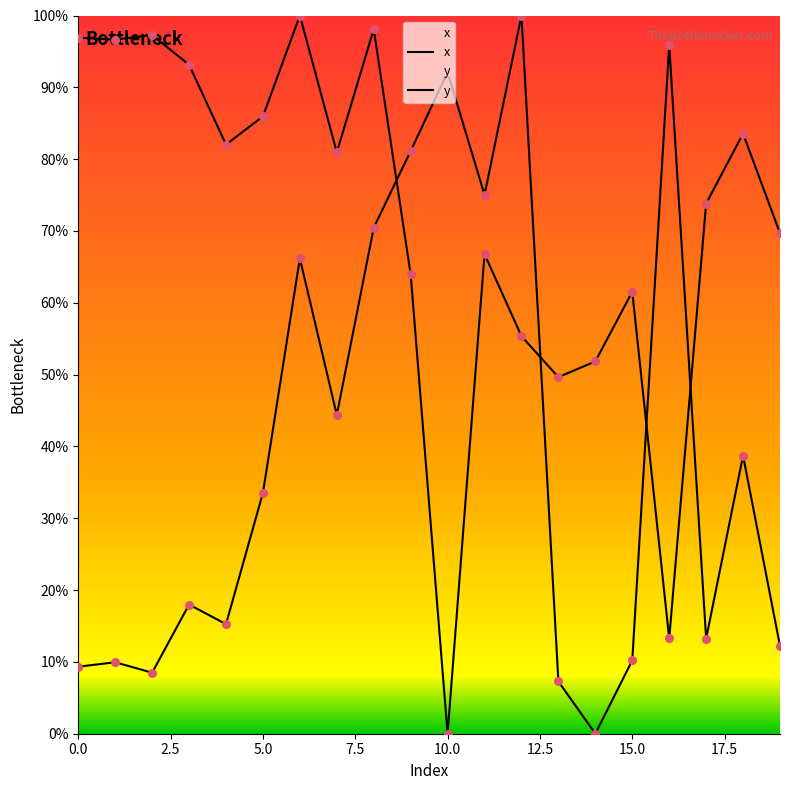

What are all the series names shown in the legend?

x, y